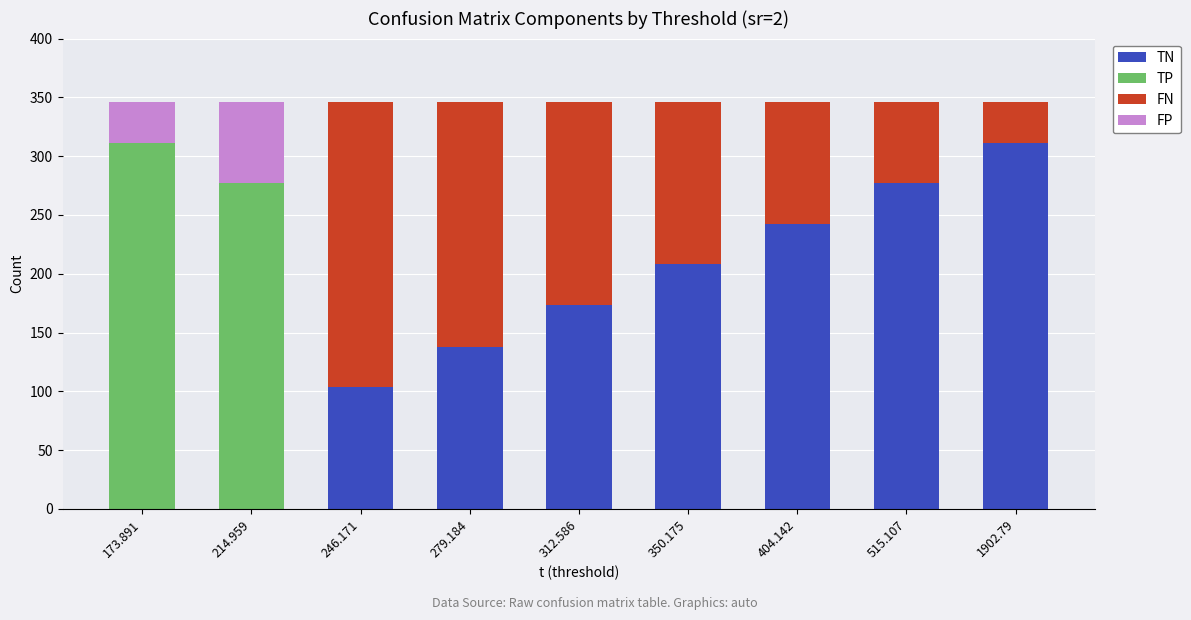

Which category has the highest value in the TN series?

1902.79